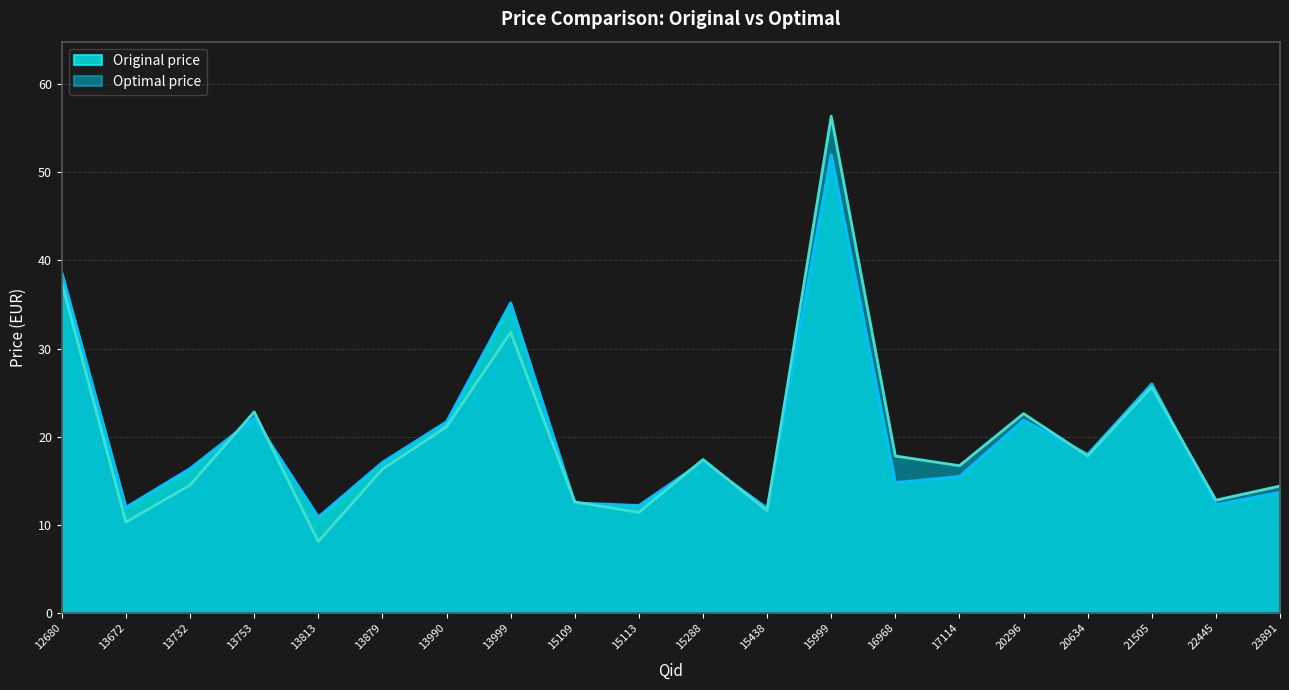

Which series has the largest total across all categories?

Original price